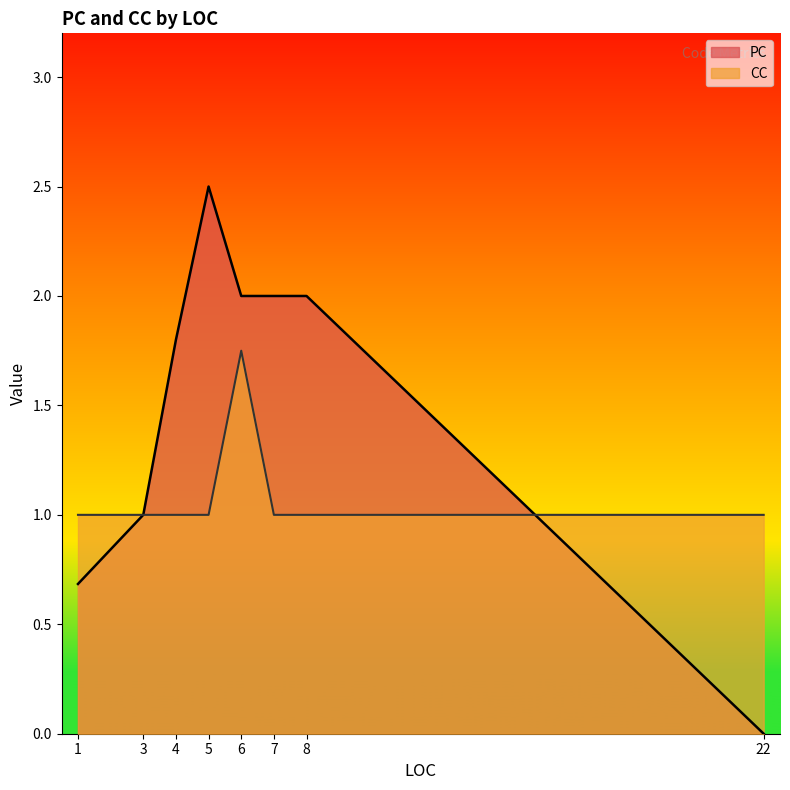

How many distinct data groups are displayed?

2